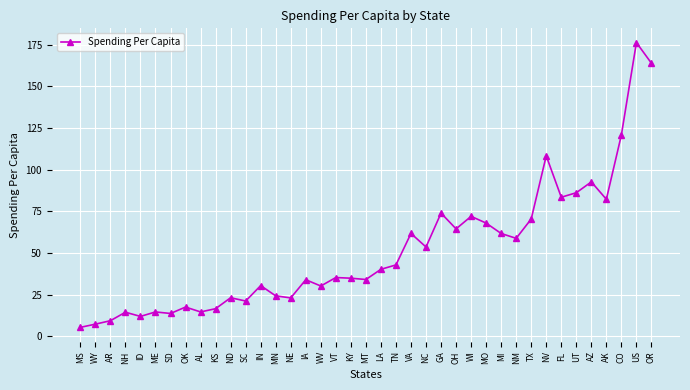

True or false: there are more than 2 points higher than both neighbors.

True